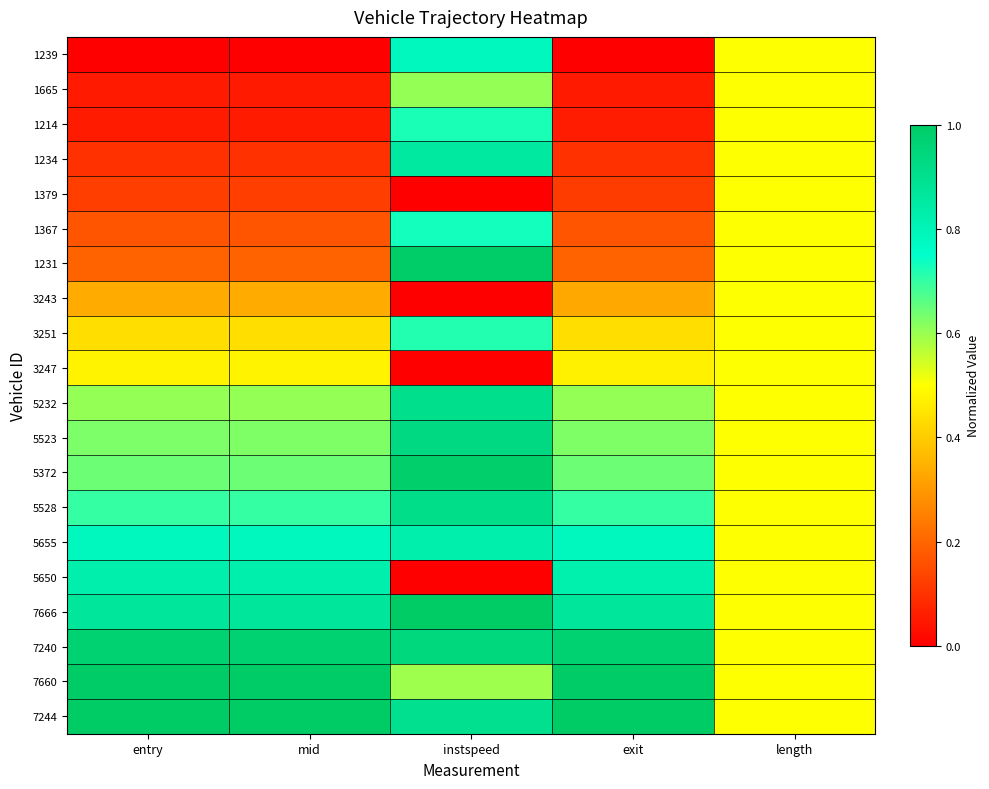

Between entry and instspeed, which is larger?

instspeed